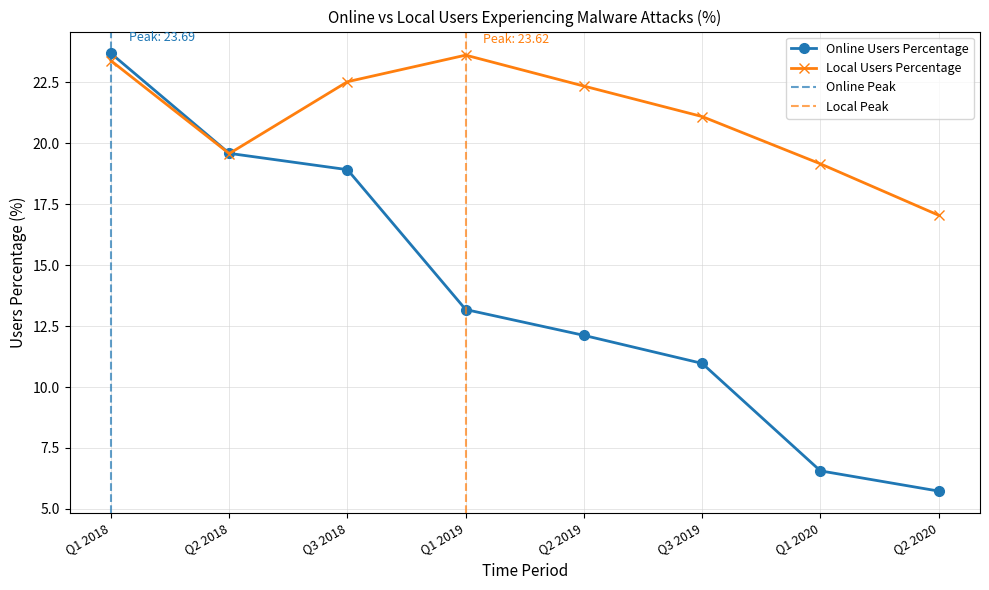

What is the value of the Online Users Percentage point at the 7th from the left?

6.6